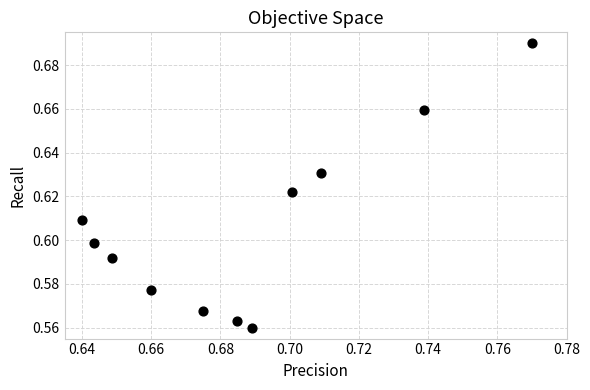

How many data points are displayed?

11